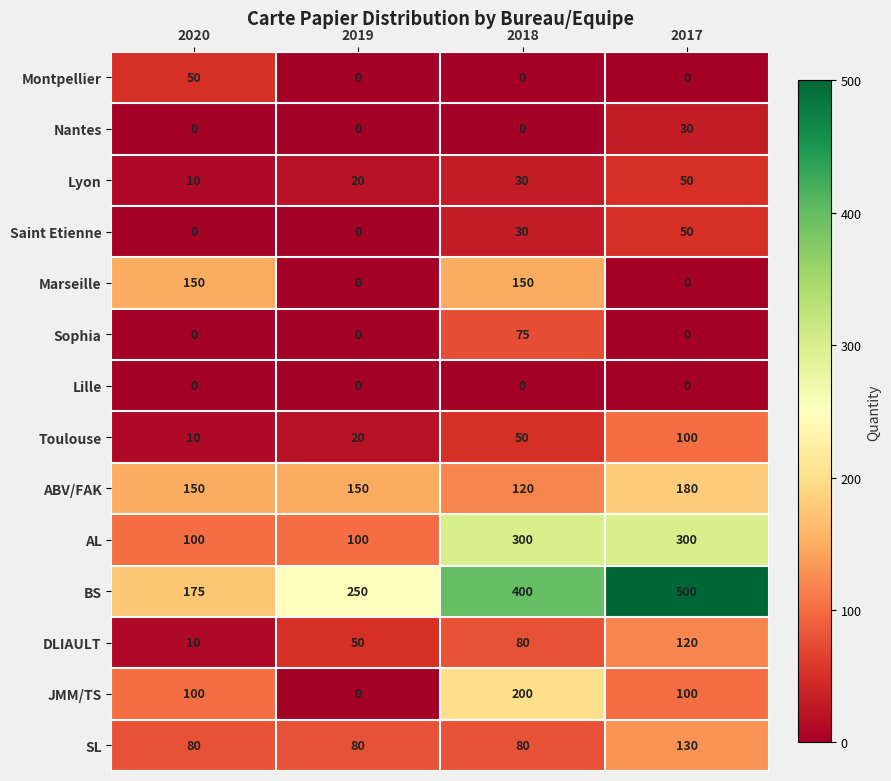

What is the greatest value displayed?

500